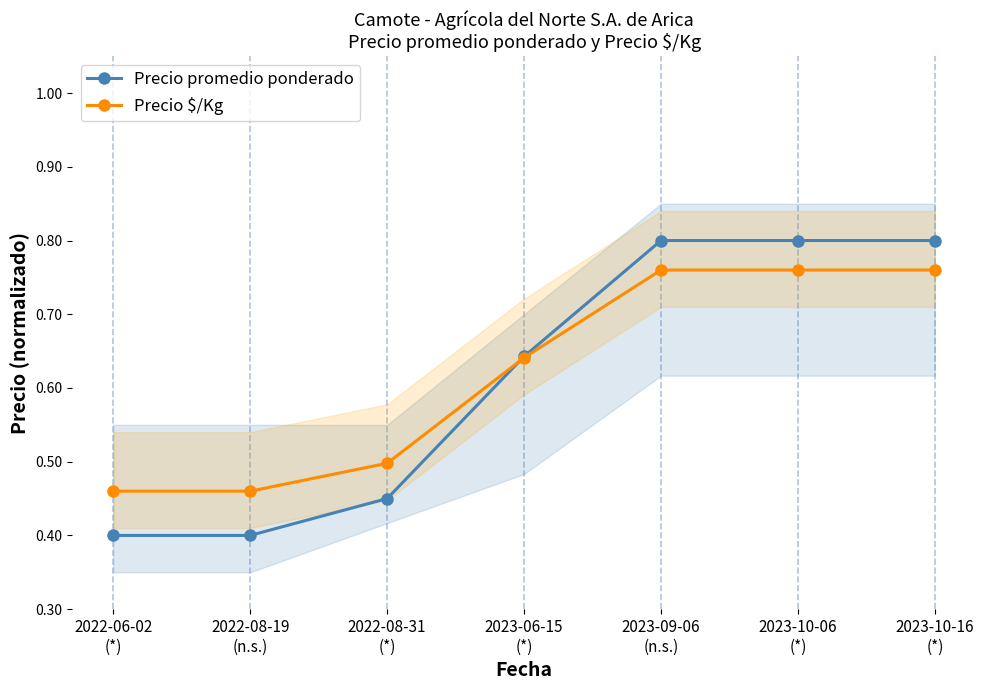

Between 2022-06-02
(*) and 2022-08-19
(n.s.), which series saw the biggest shift?

Precio promedio ponderado